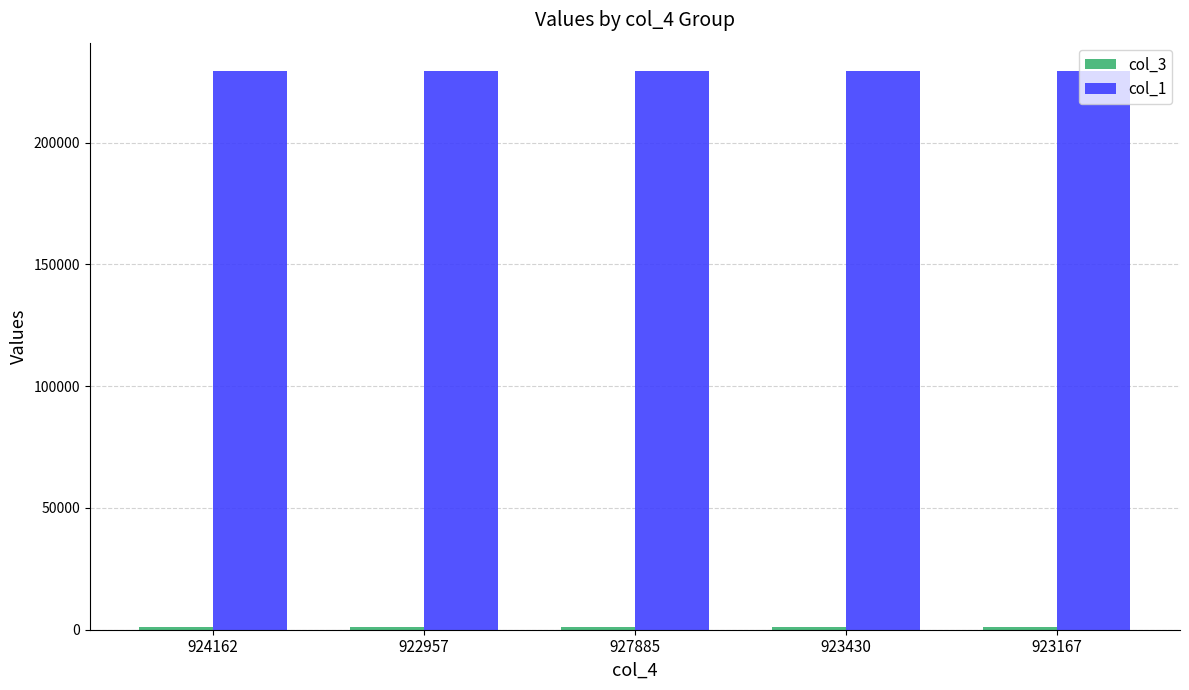

What value does the col_1 series have at 922957?

229541.6